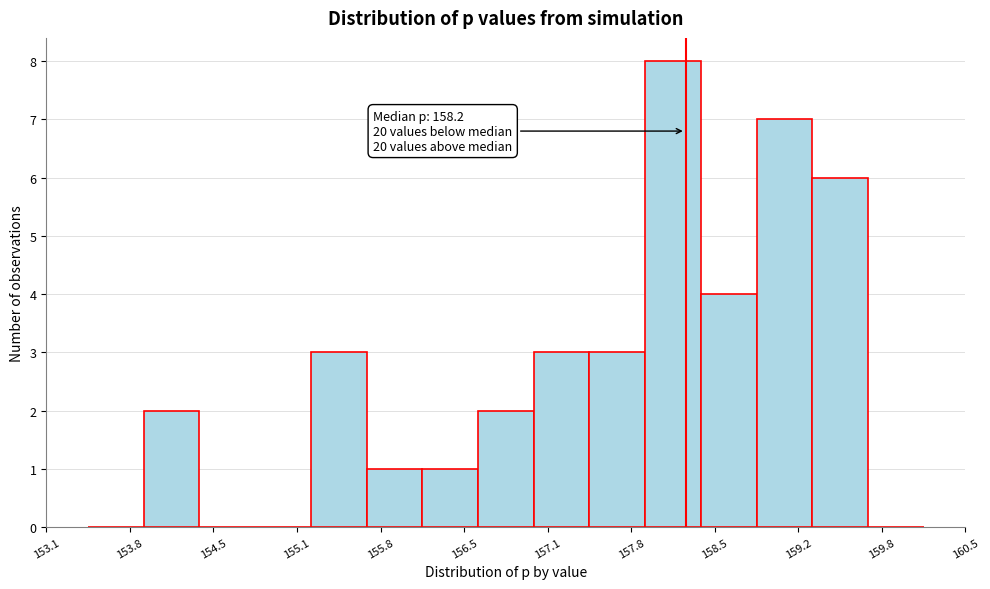

Over which range of the x-axis is the bar tallest?

157.9 to 158.4